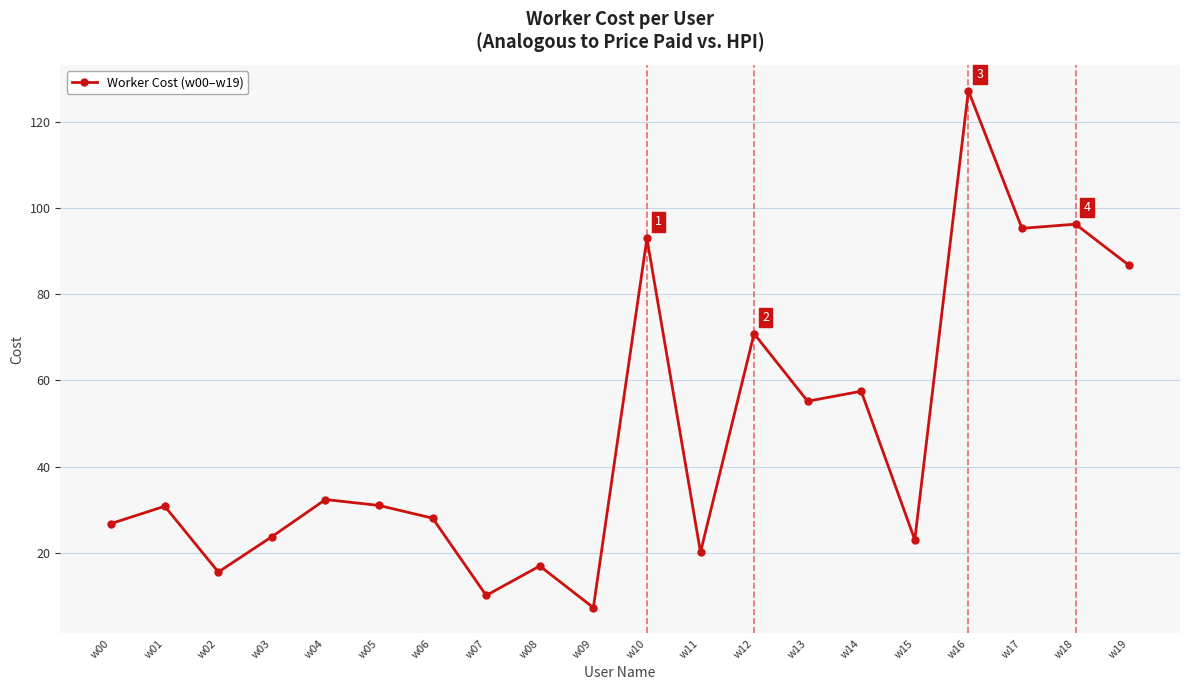

What is the difference between the second highest and minimum values?

88.9